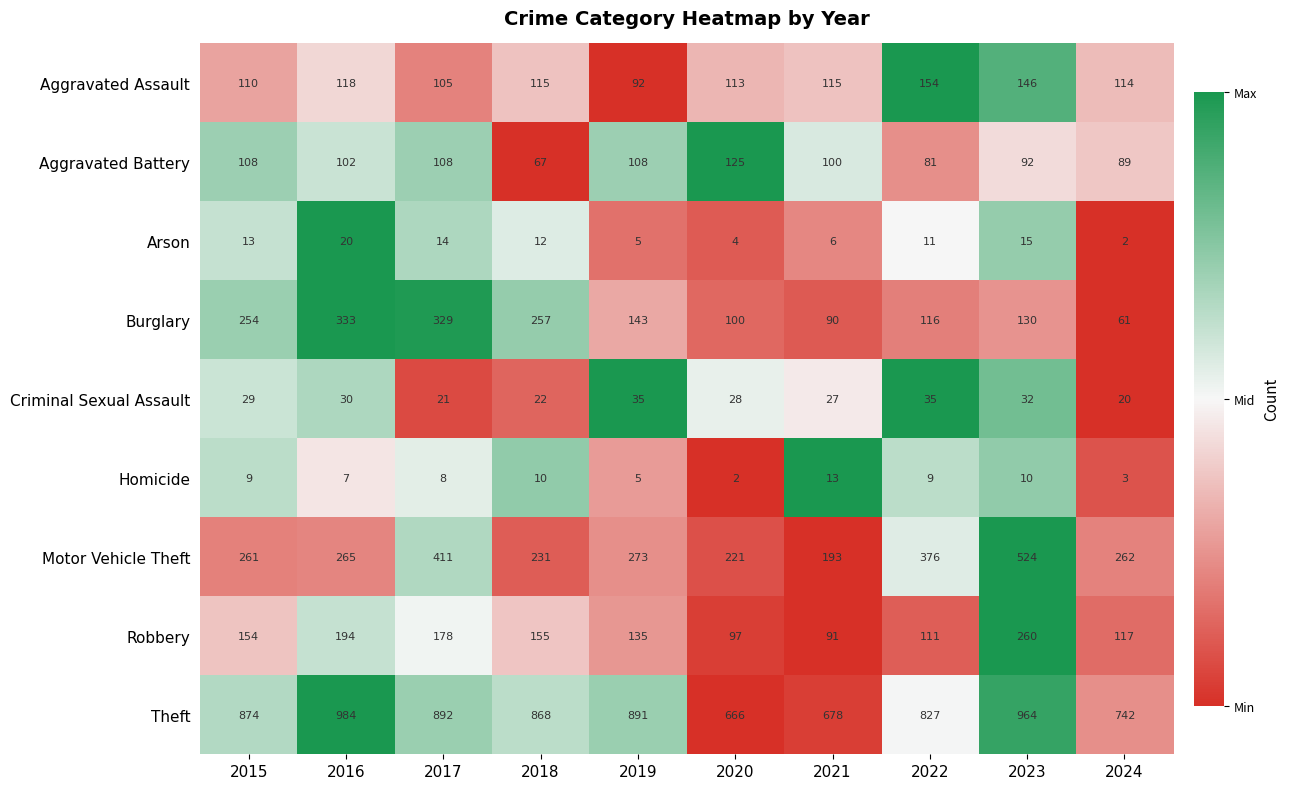

What is the difference between the maximum and minimum values in the Theft series?

318